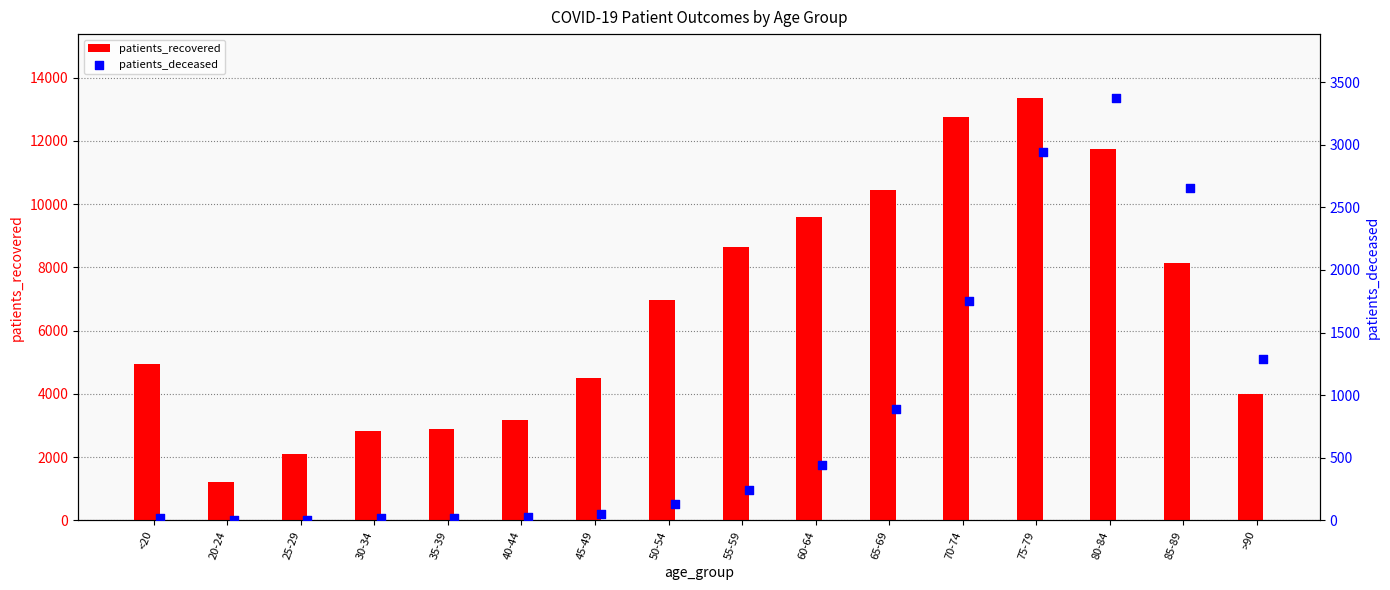

What is the sum of all patients_recovered values?

107288